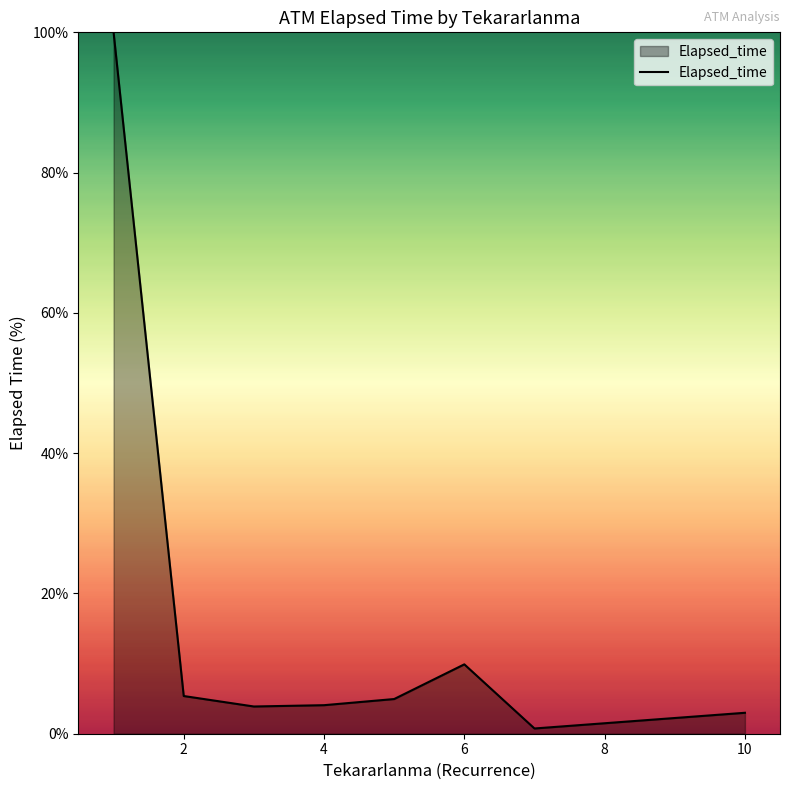

What is the maximum value shown in the chart?

100.0